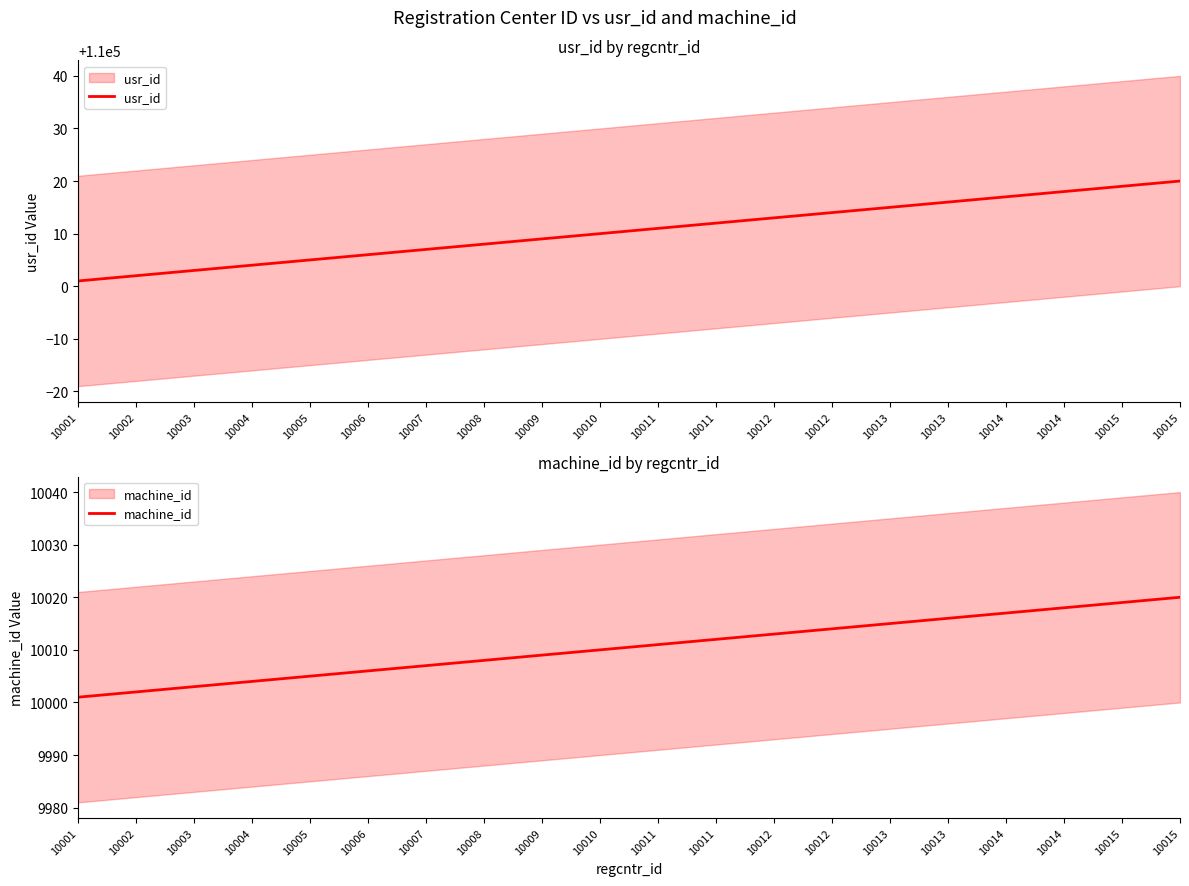

Which series has the widest spread of values?

usr_id